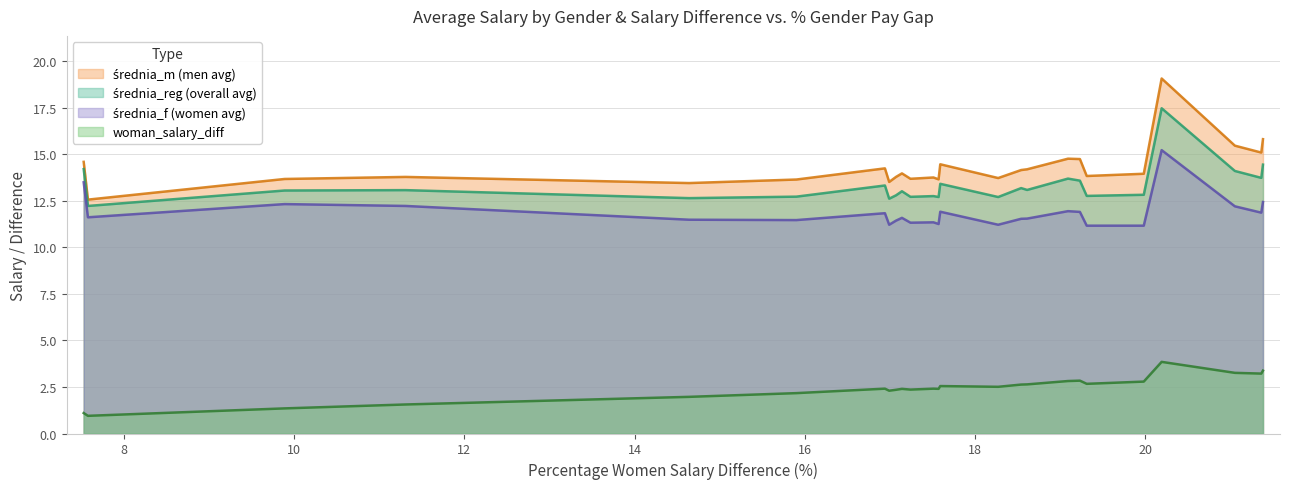

How many lines are shown in the chart?

4